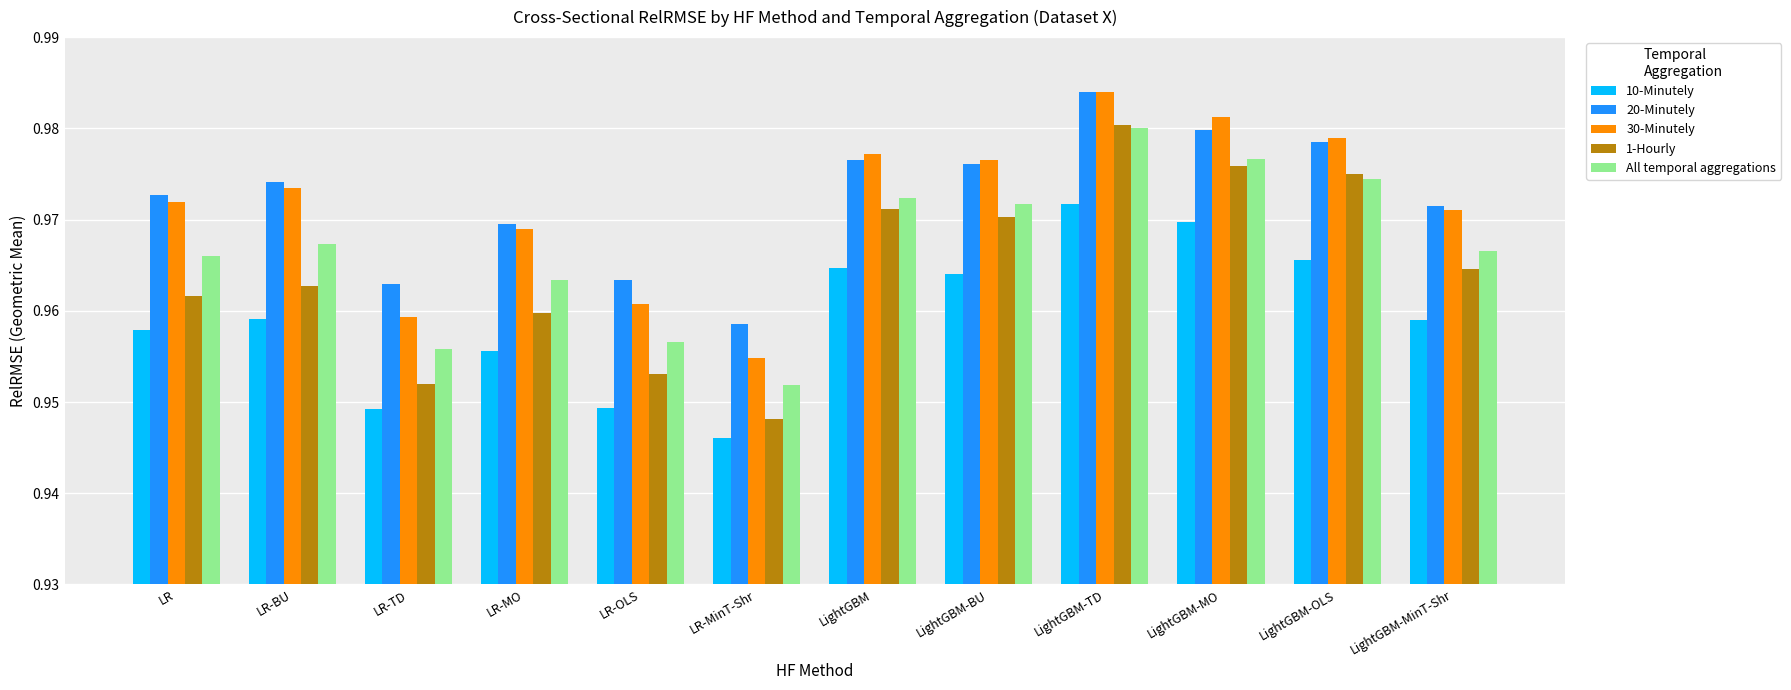

What is the sum of all 10-Minutely values?

11.5